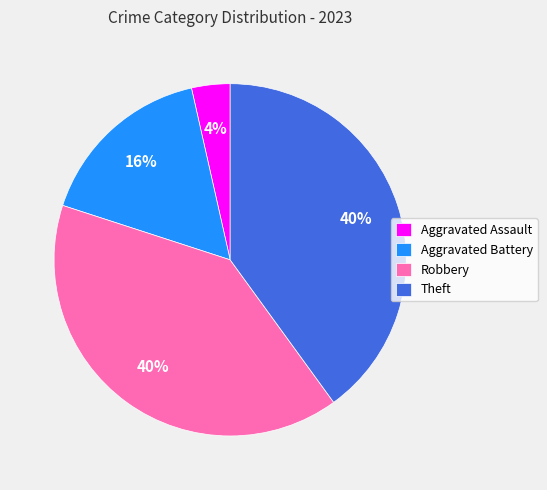

What percentage is the Robbery slice, to the nearest percent?

40%